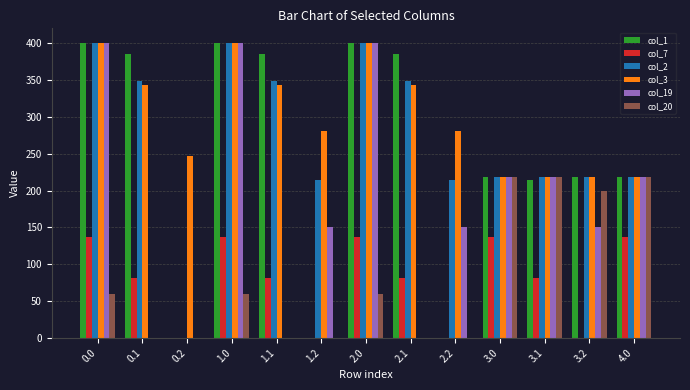

True or false: col_7 has a value of -47.4 at 0.2.

False